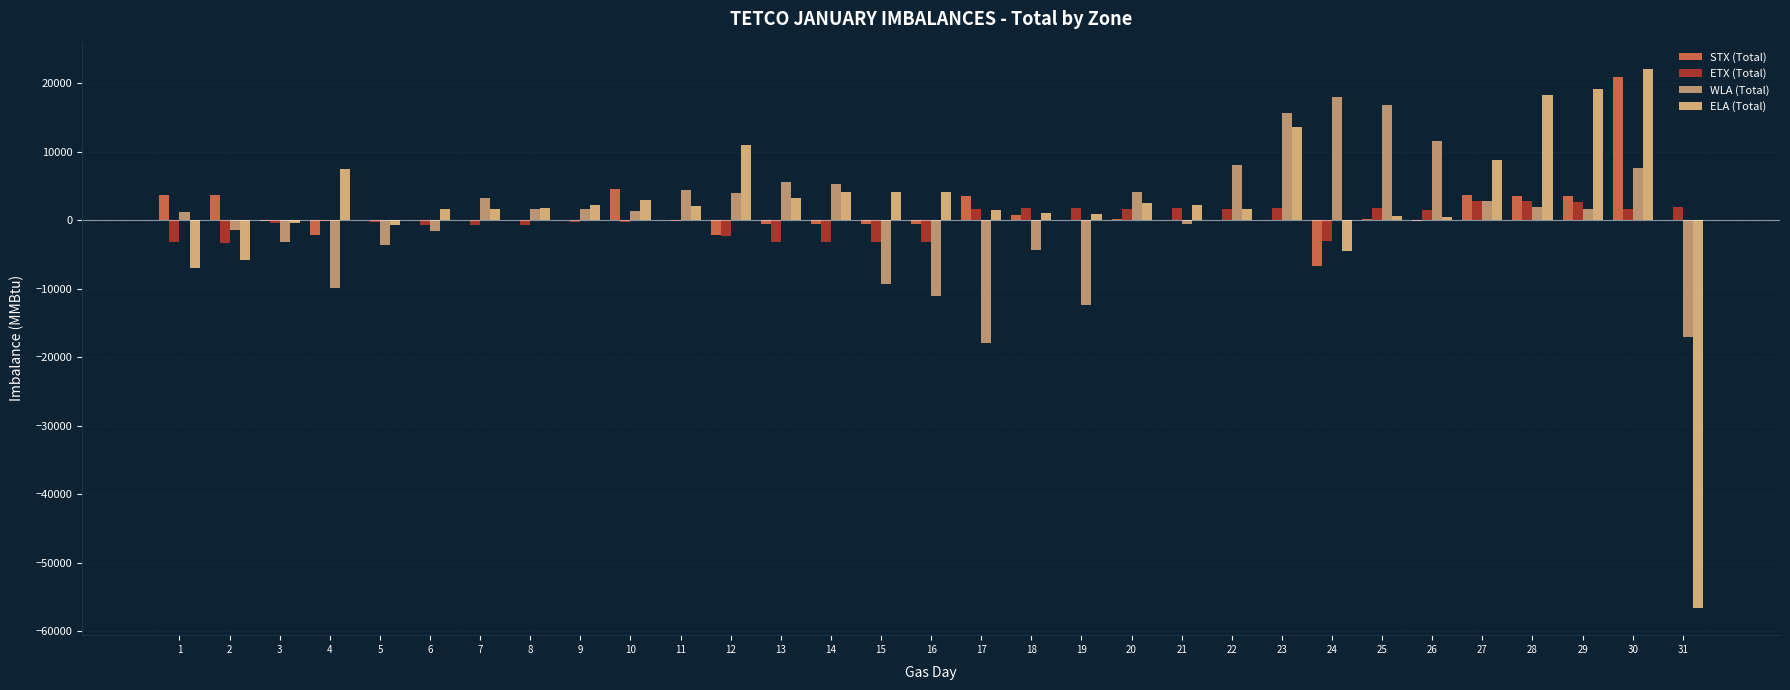

Are the bars grouped side by side (vs. stacked)?

Yes